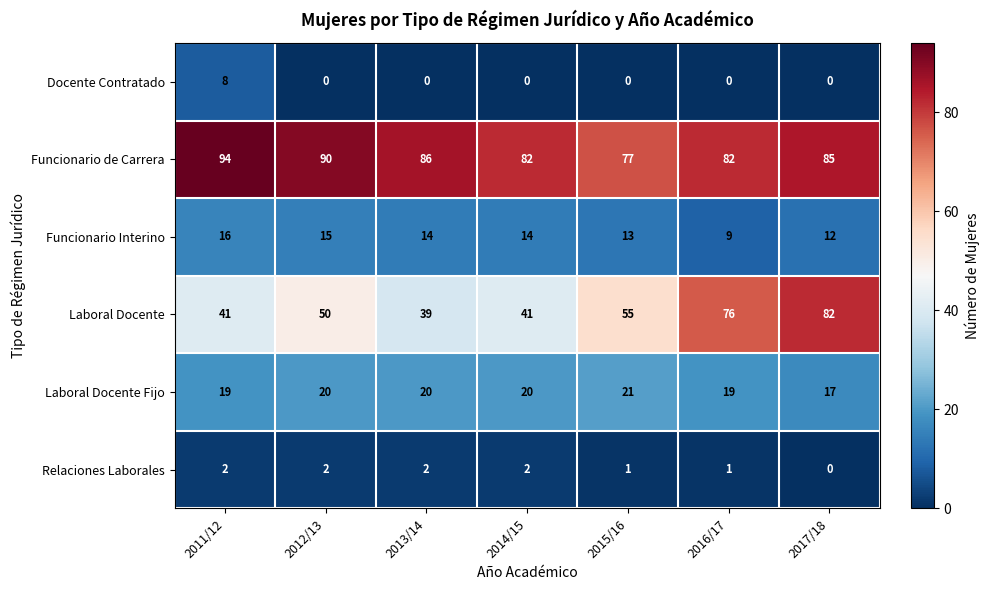

What is the minimum value for Laboral Docente Fijo?

17